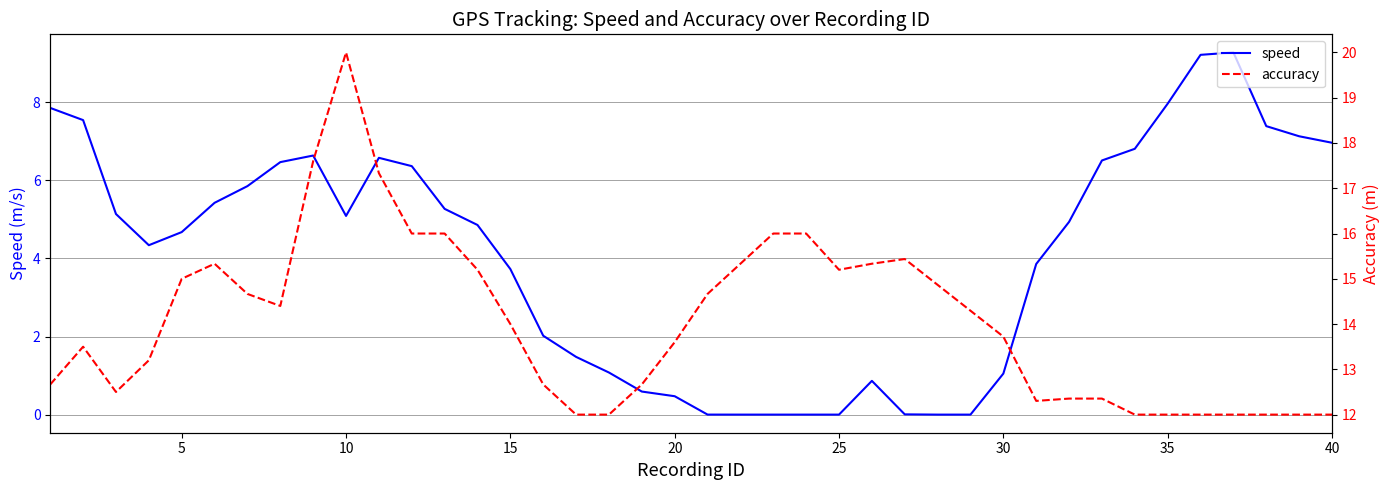

Rank the series by their maximum value, from highest to lowest.

accuracy, speed